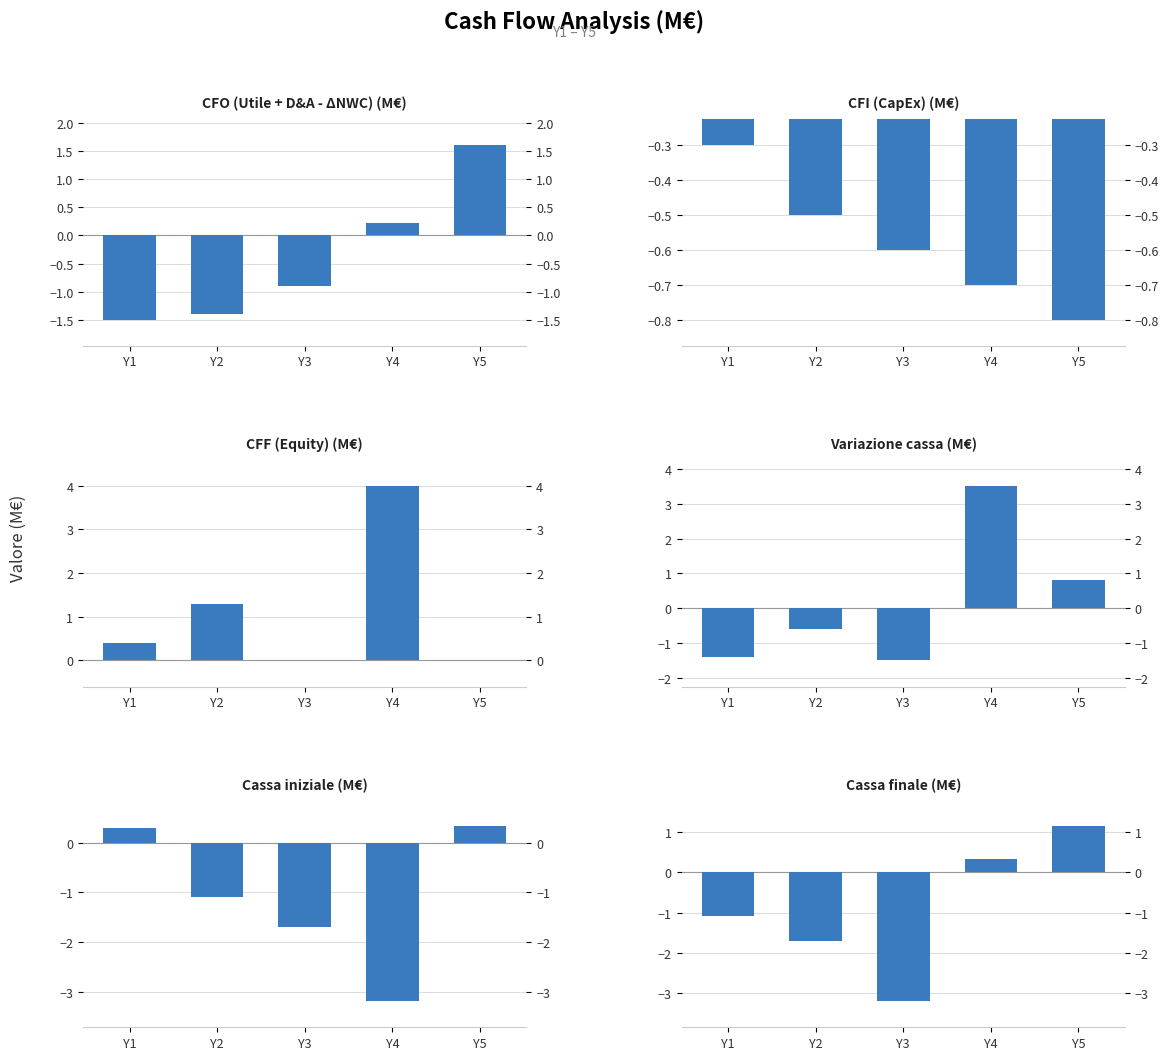

How many groups of bars are there?

5